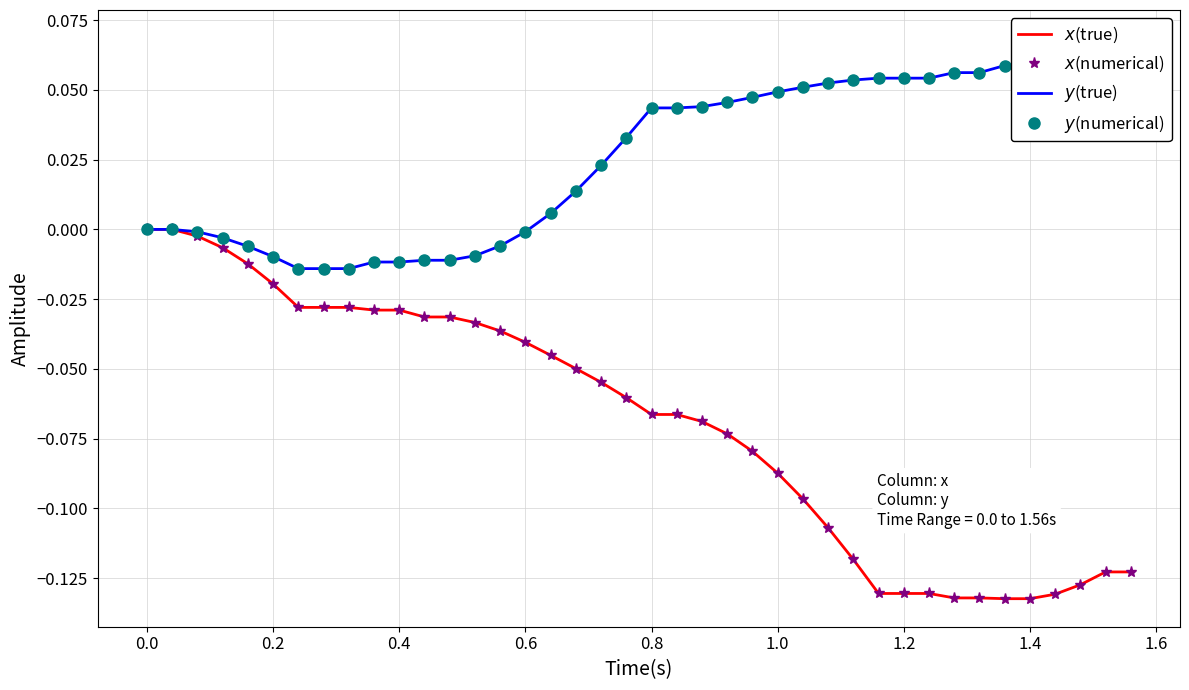

The value of $x$(true) at 16 is -0.1. True or false?

False